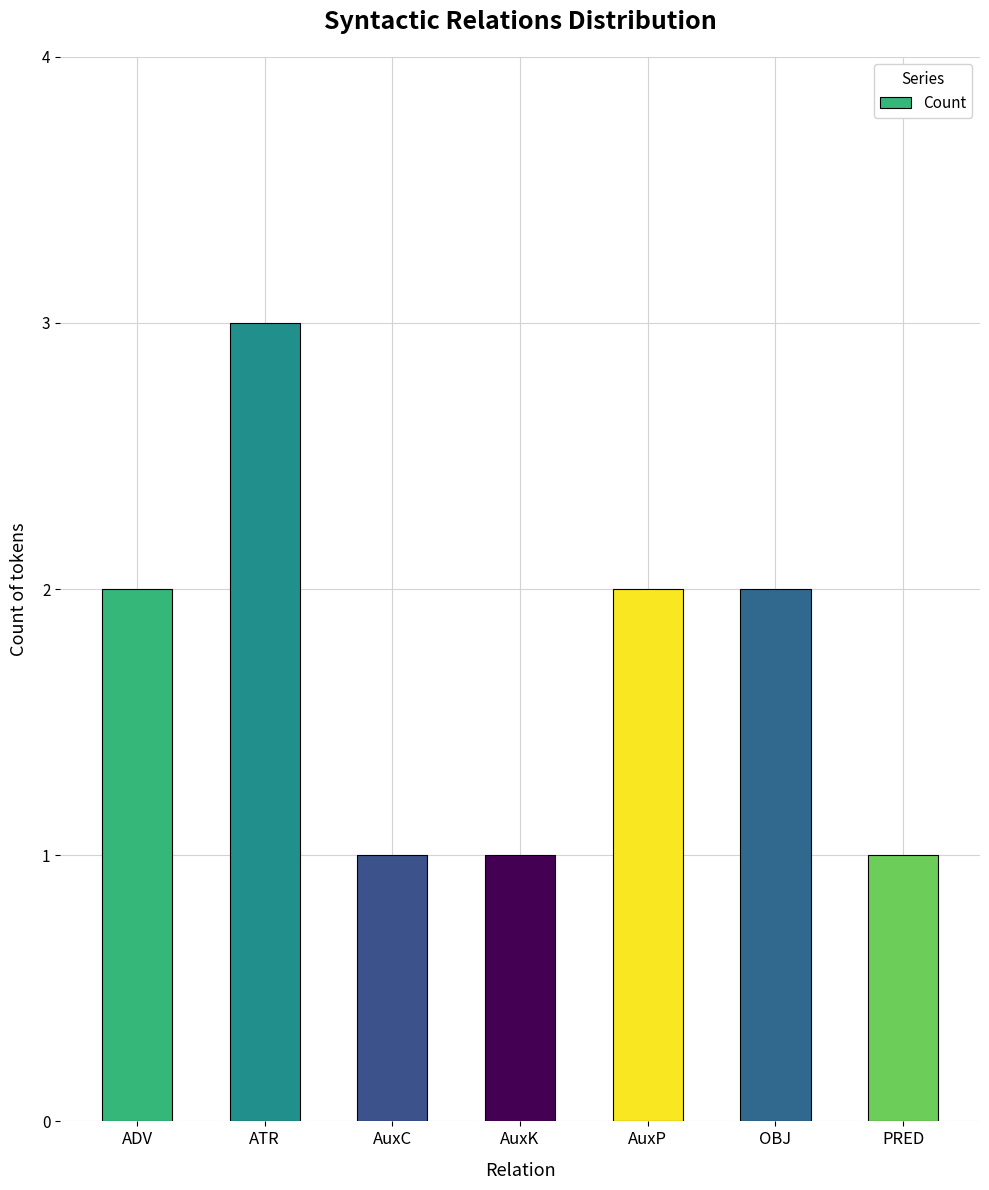

Which category has the highest value across all series?

ATR